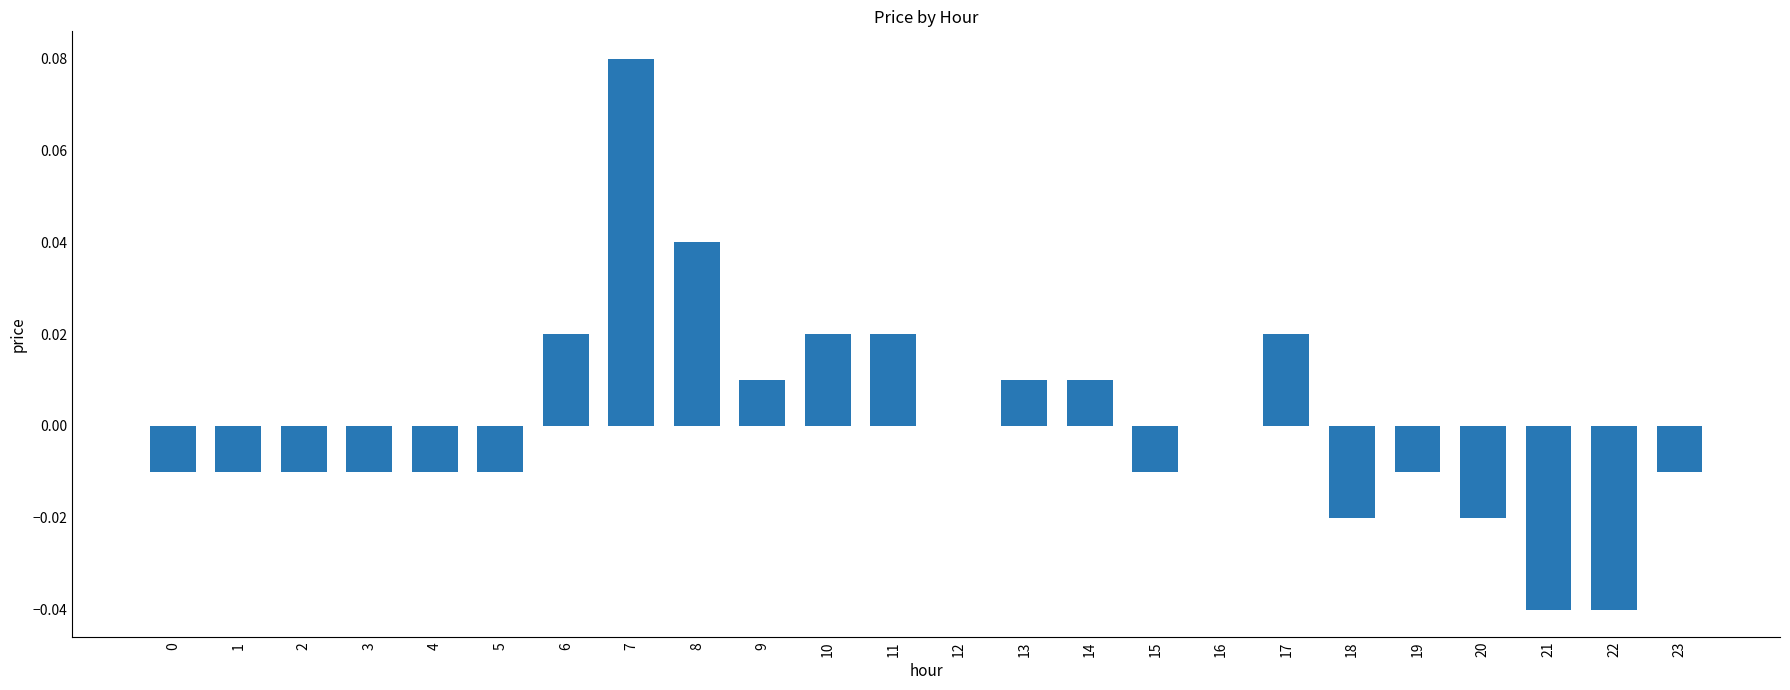

Which category has the highest value across all series?

7